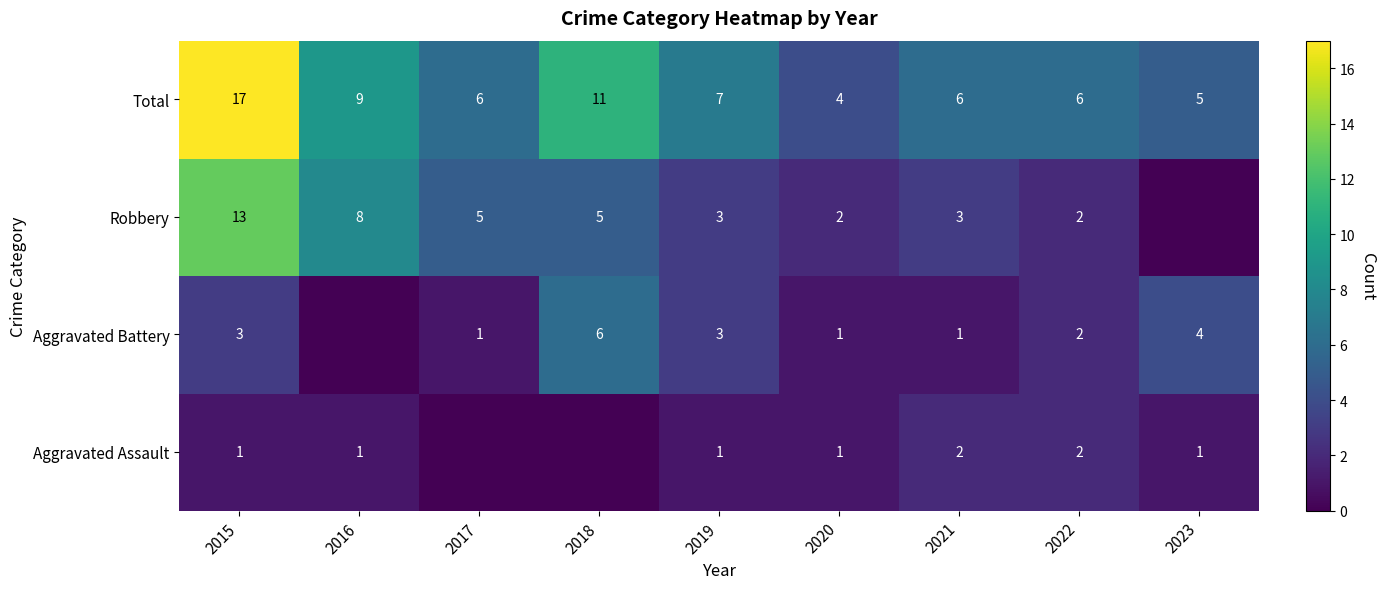

Rank the series at 2021 from lowest to highest value.

Aggravated Battery, Aggravated Assault, Robbery, Total